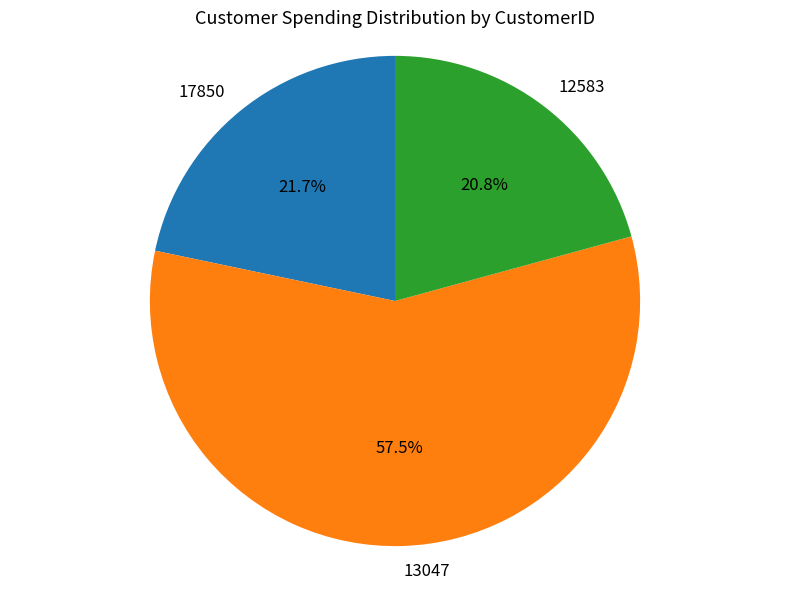

Between 12583 and 13047, which is larger?

13047